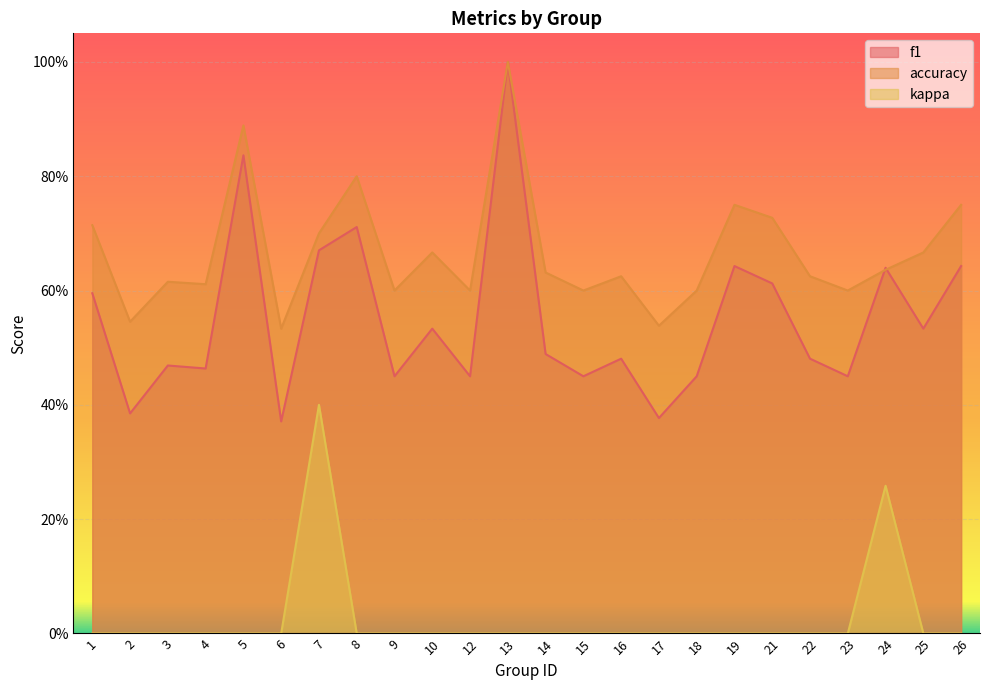

The accuracy series shows 0.7 at 7. True or false?

True